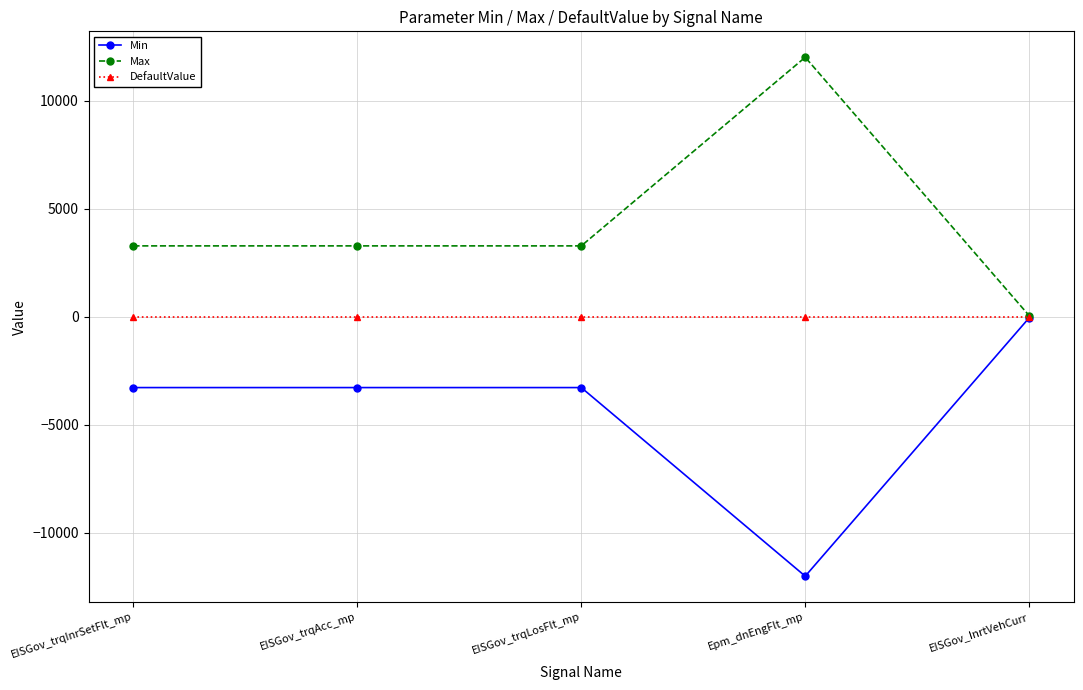

What is the approximate value of Min at Epm_dnEngFlt_mp?

-12000.0